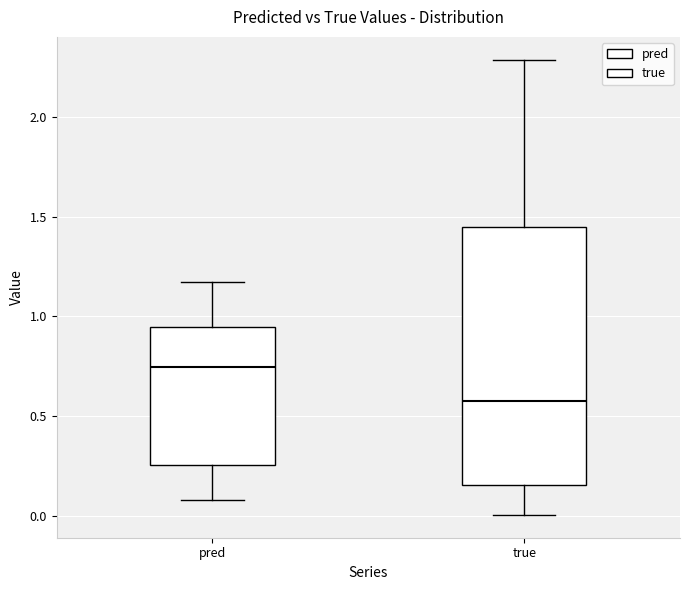

Which box is the tallest, from its lower edge to its upper edge?

true